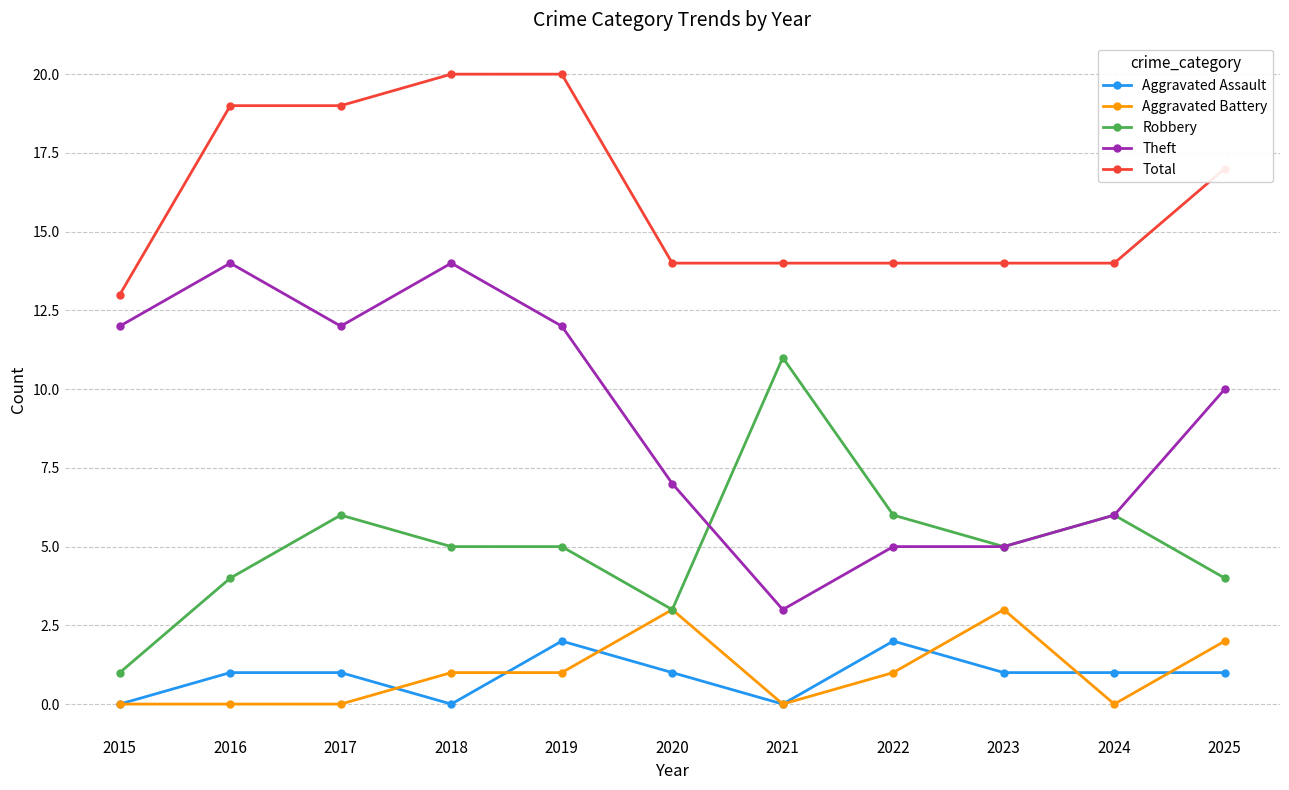

Does the chart have visible grid lines?

Yes